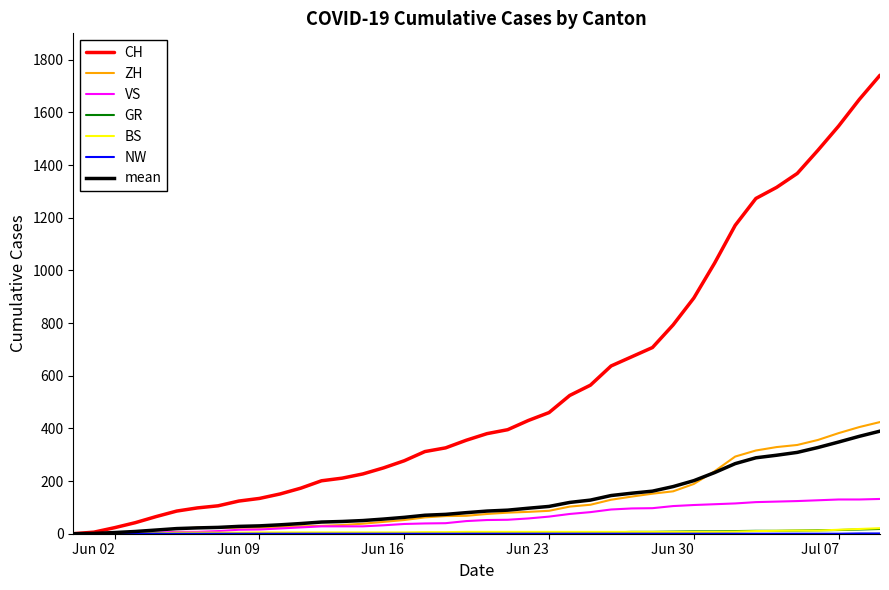

At how many categories does at least one series exceed 1609?

2